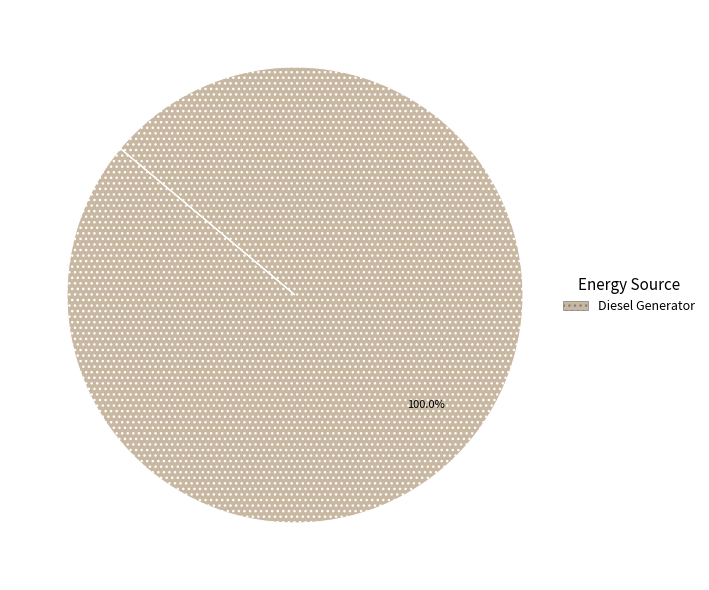

Is there a majority slice in this chart?

Yes